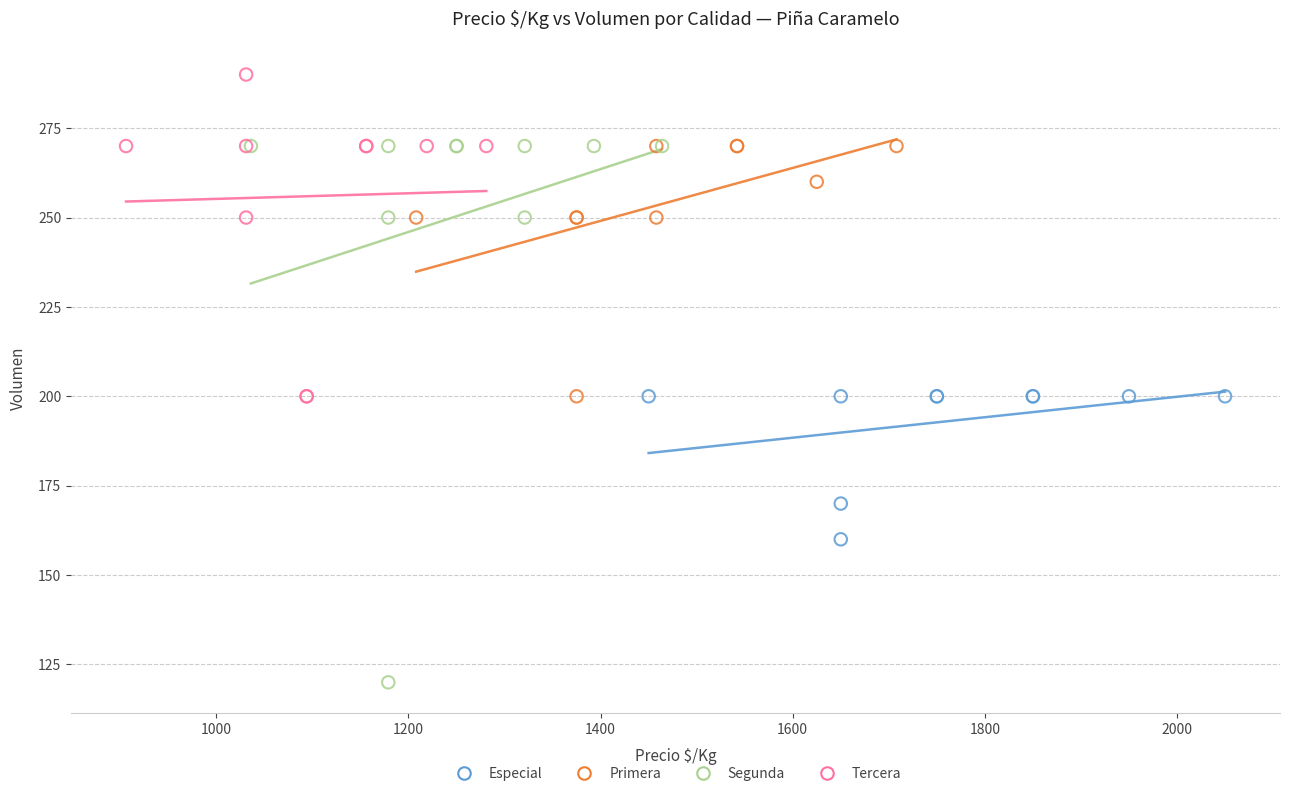

Which series reaches the minimum Y coordinate?

Segunda